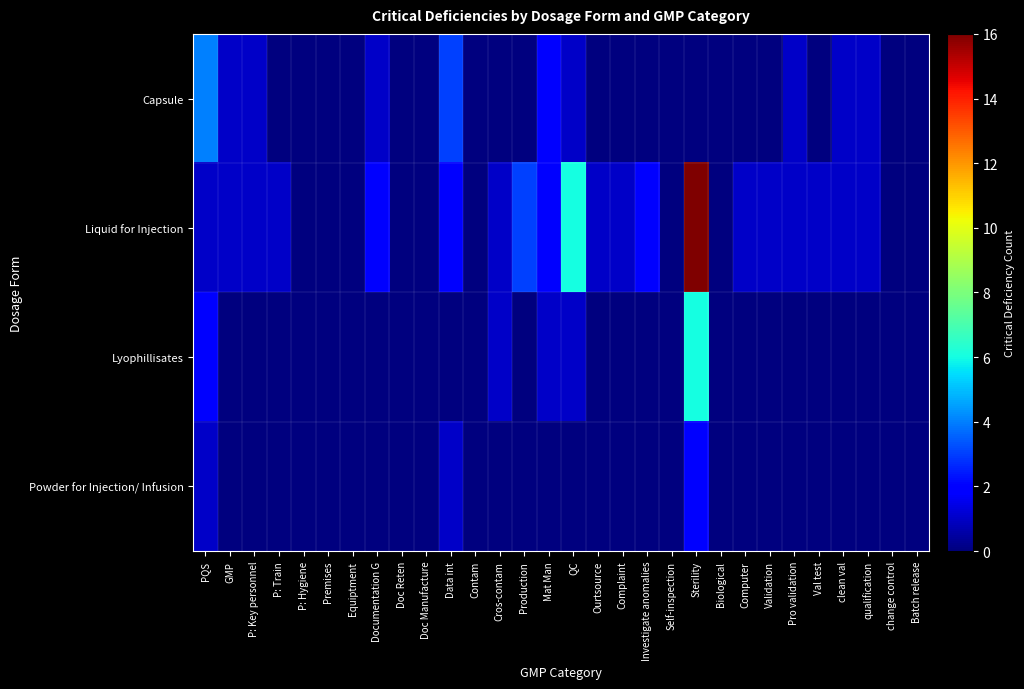

Which category has the lowest value across all series?

P: Train